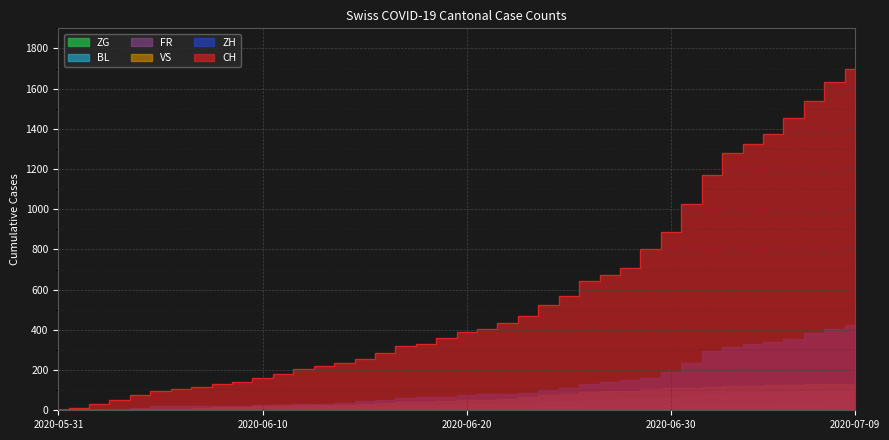

Which has a higher value, 2020-06-15 or 2020-06-02?

2020-06-15